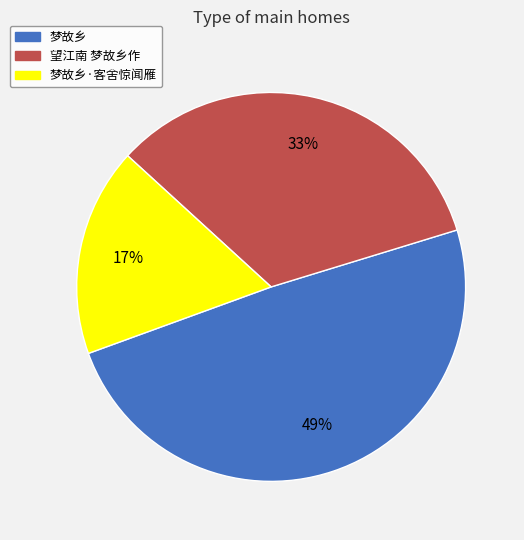

To the nearest percent, what is the combined percentage of 梦故乡·客舍惊闻雁 and 梦故乡?

67%